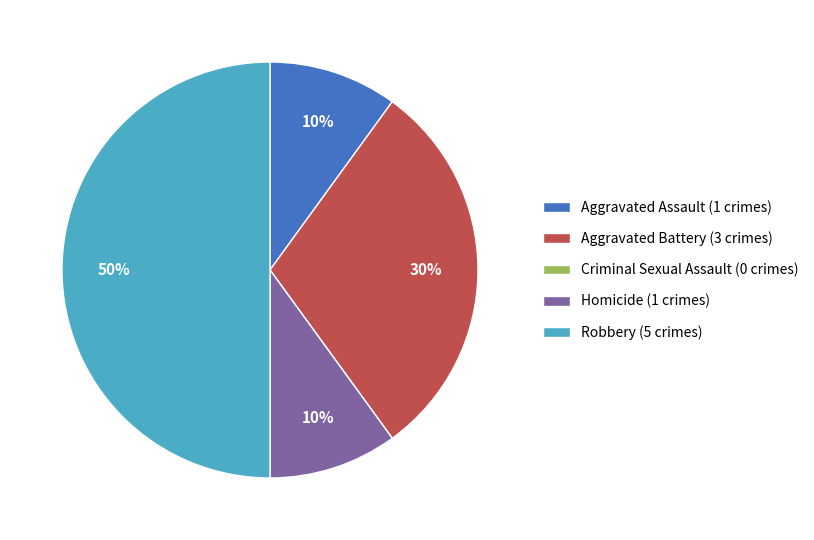

To the nearest percent, what is the difference between the largest and smallest slice percentages?

50%